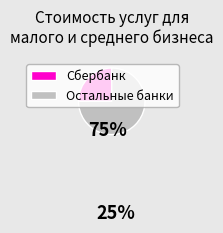

Rank the categories by value from highest to lowest.

Остальные банки, Сбербанк